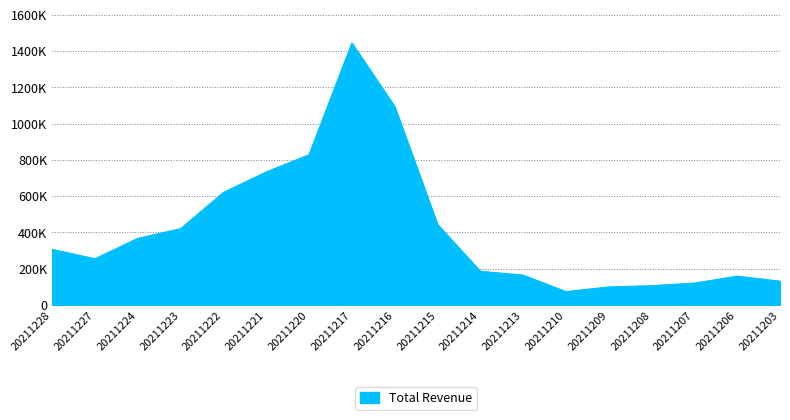

Does the chart display data point markers on the line(s)?

No